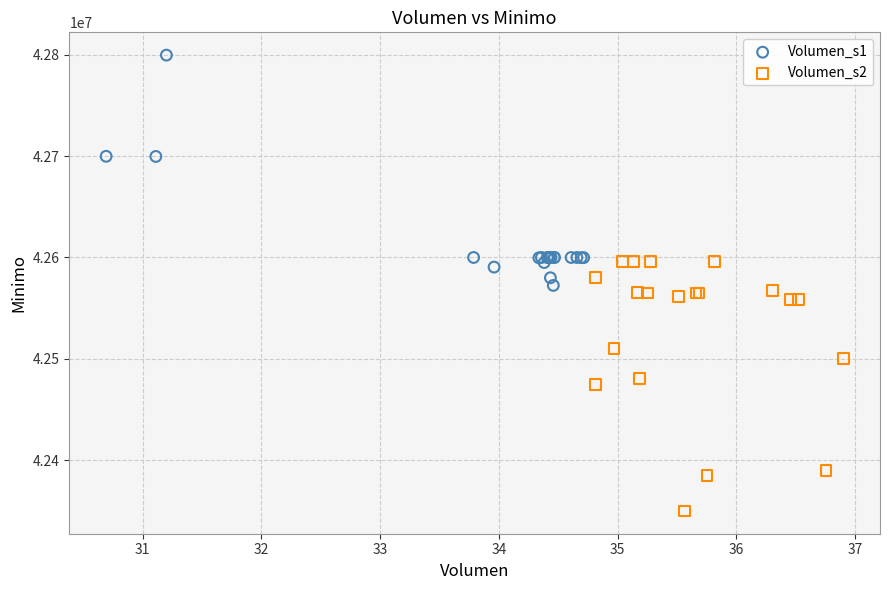

Which series has the largest Y range (max minus min)?

Volumen_s2